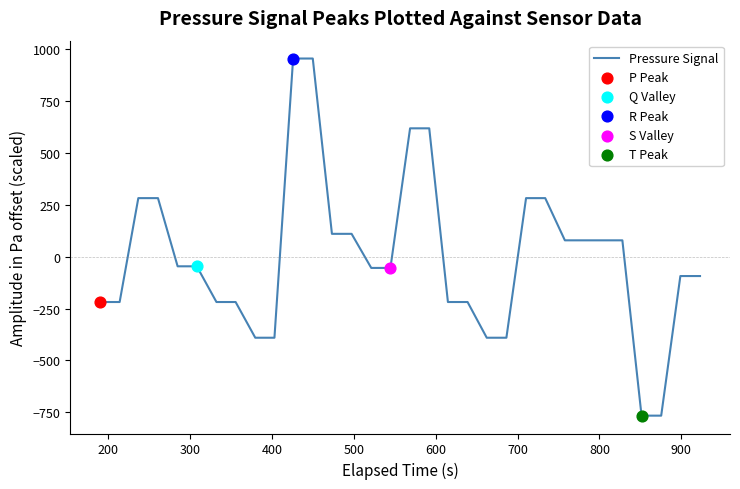

What is the minimum value shown in the chart?

-765.6